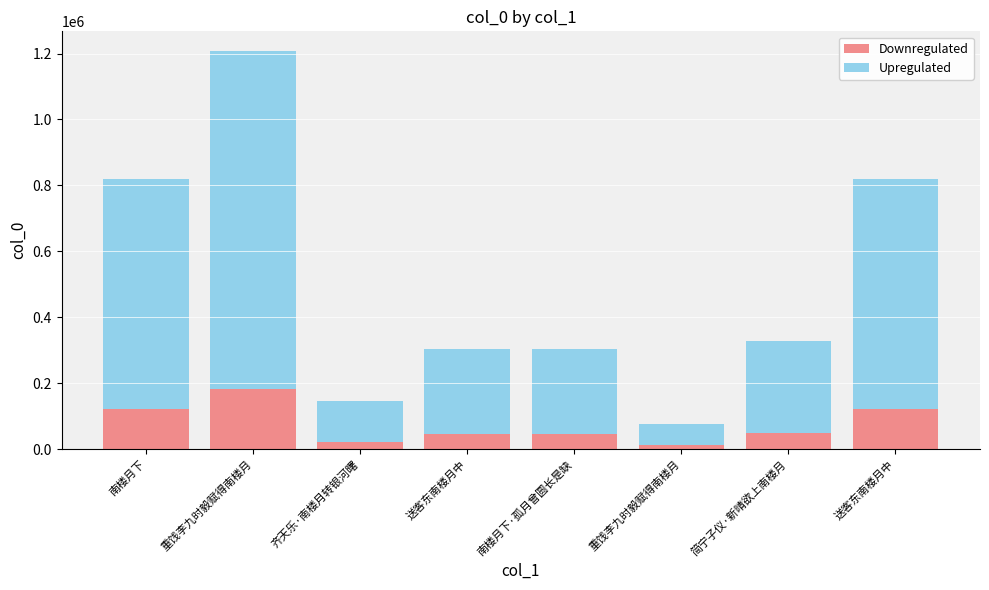

How many data points does each series have?

8